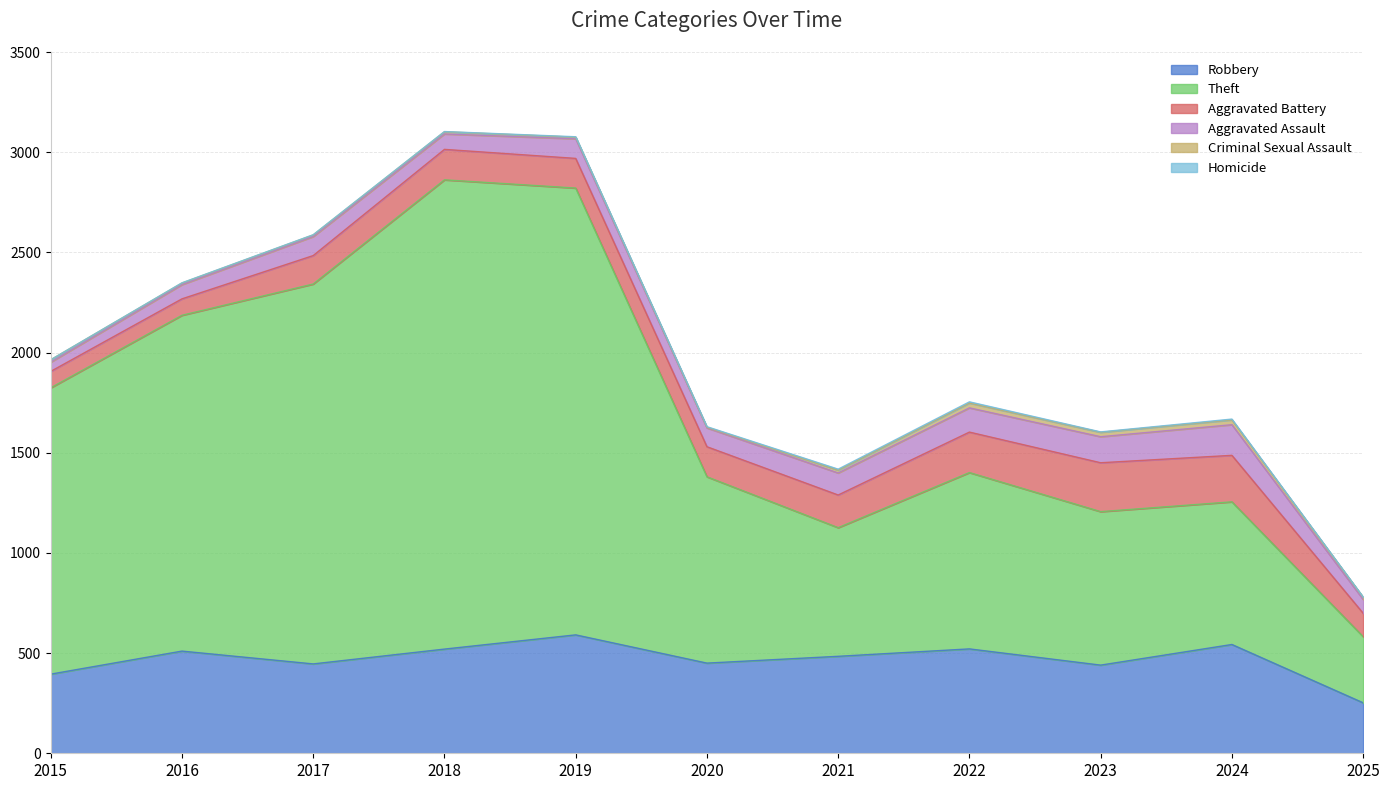

Is it true that Aggravated Assault equals 68 at 2023?

False